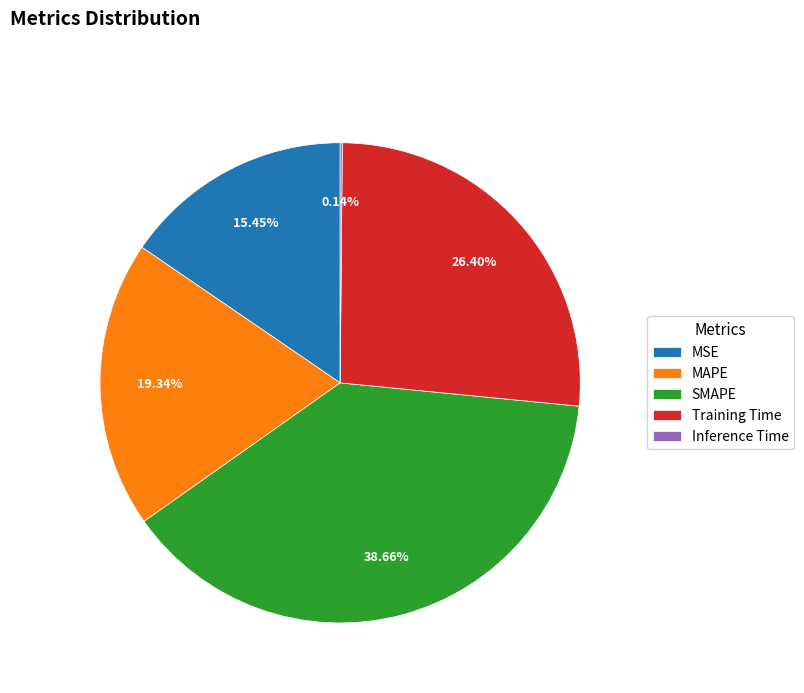

To the nearest percent, what is the average slice percentage?

20%